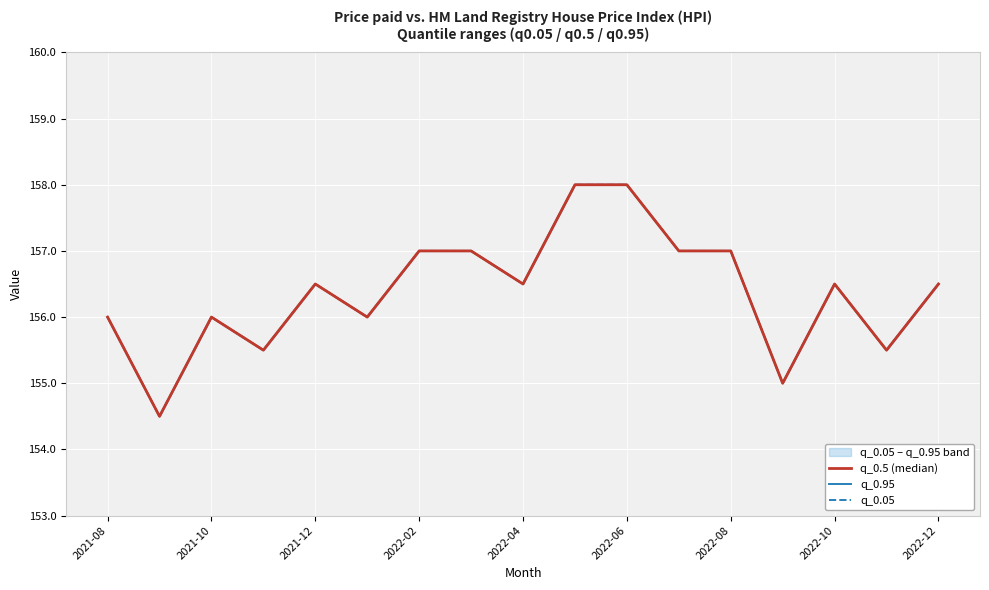

Rank the series at 9 from highest to lowest value.

q_0.5 (median), q_0.95, q_0.05